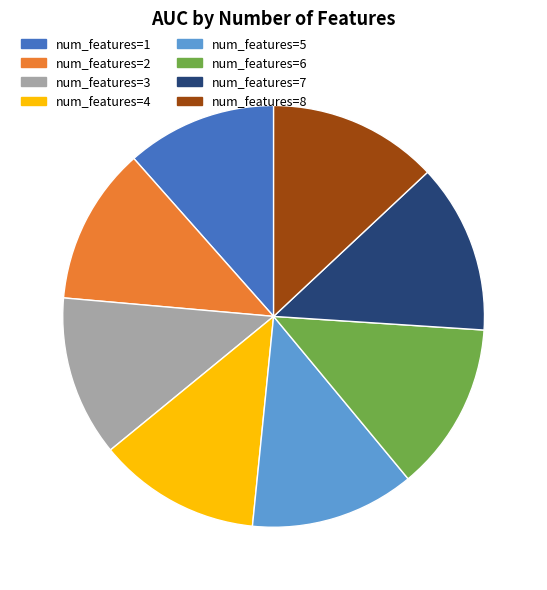

Is the sum of num_features=5 and num_features=1 greater than half?

No